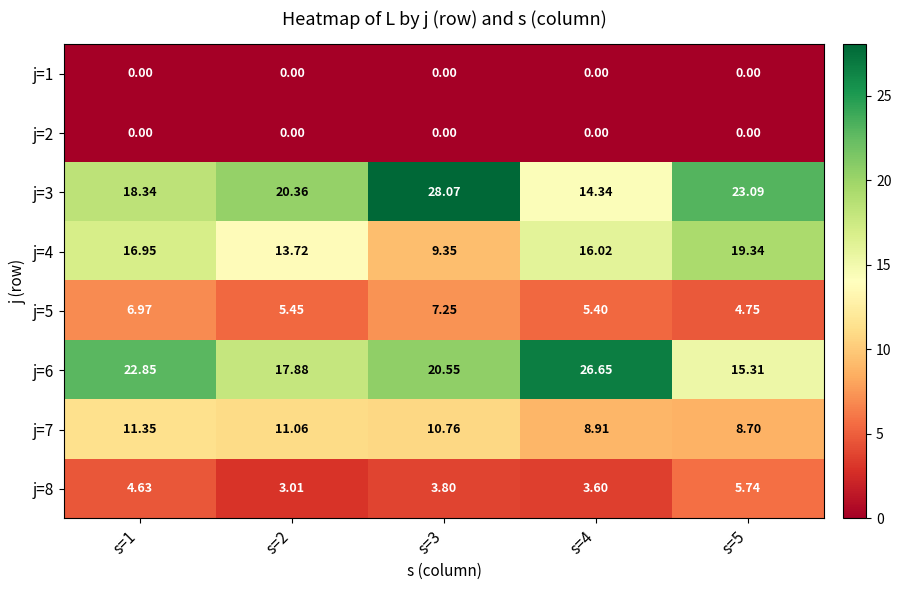

Is the value of j=1 at s=1 greater than the value of j=7 at s=4?

No